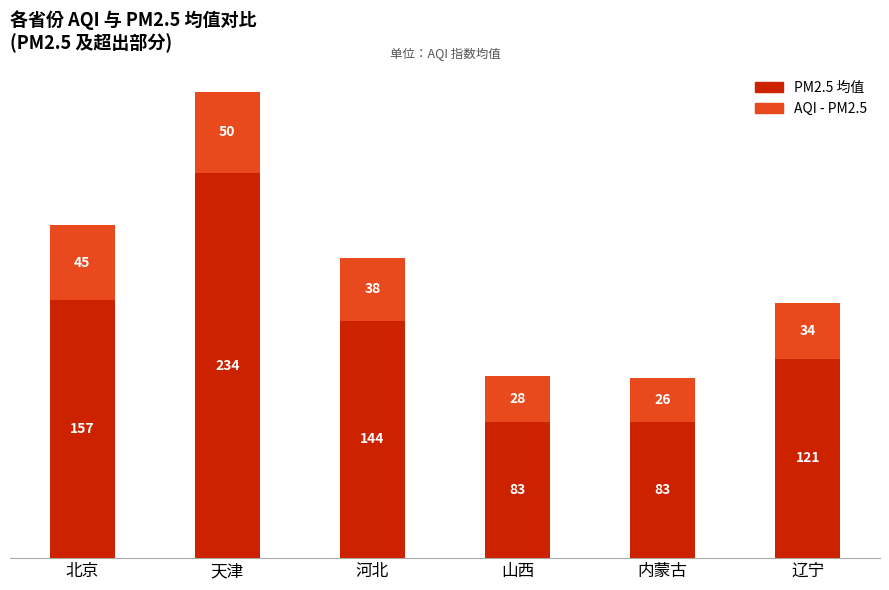

At which category is the sum across all series the highest?

天津